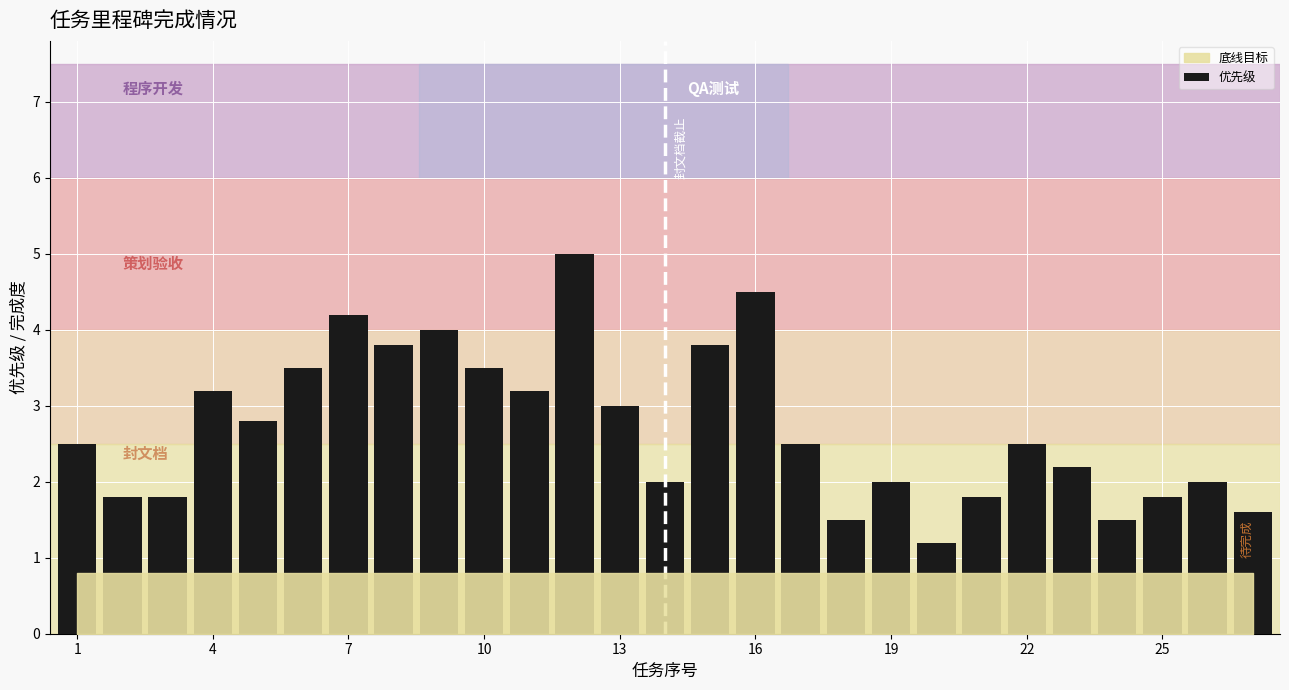

What is the difference between the maximum and minimum values?

3.8